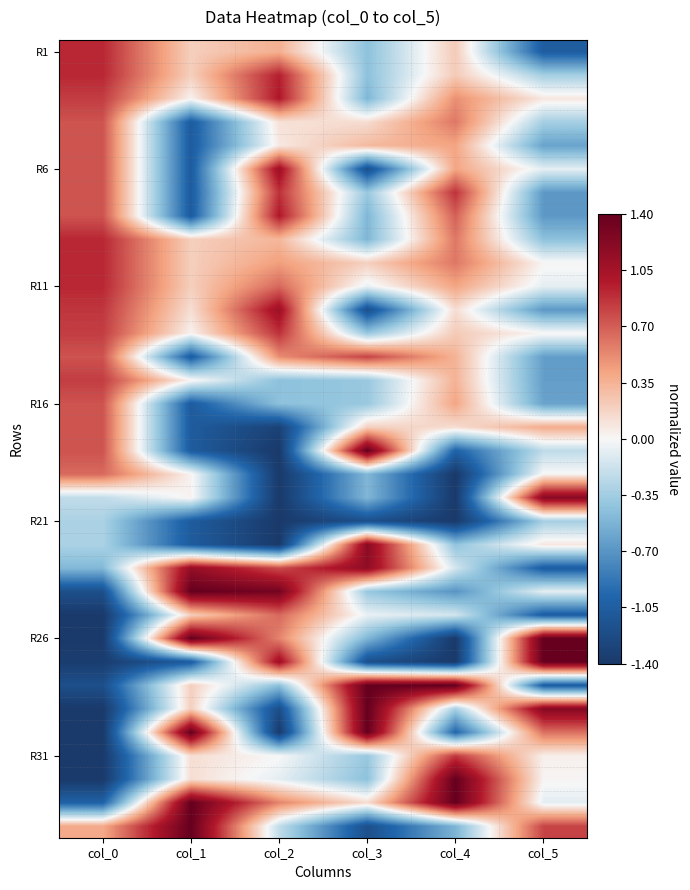

What is the total value across all series at col_0?

1.2